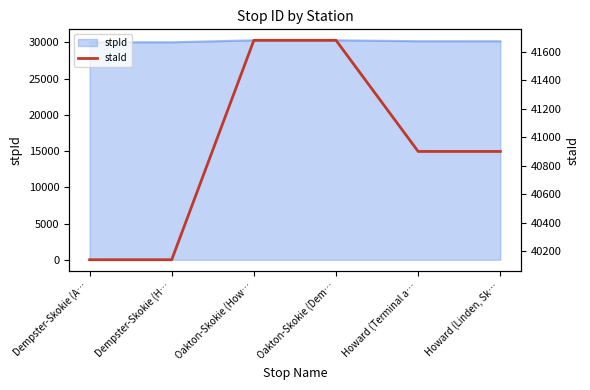

How many data points are less than 40900?

2